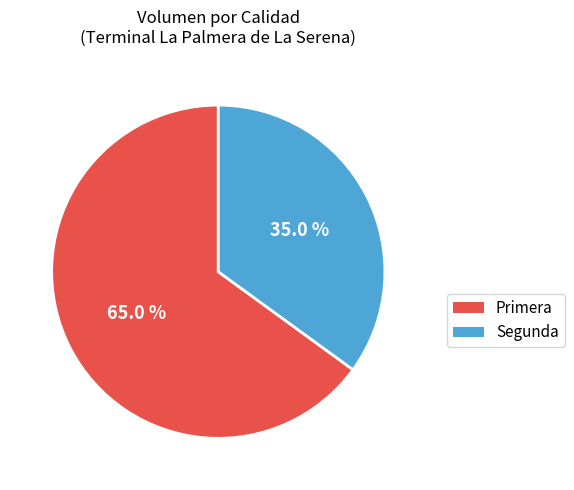

What is the total percentage of Segunda and Primera?

100.0%